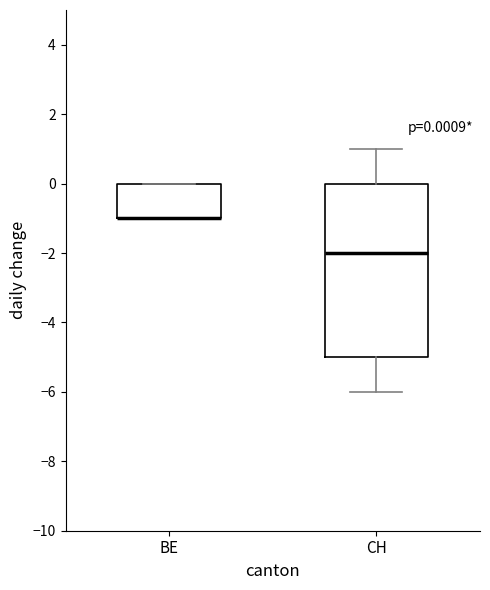

Which box is the tallest, from its lower edge to its upper edge?

CH